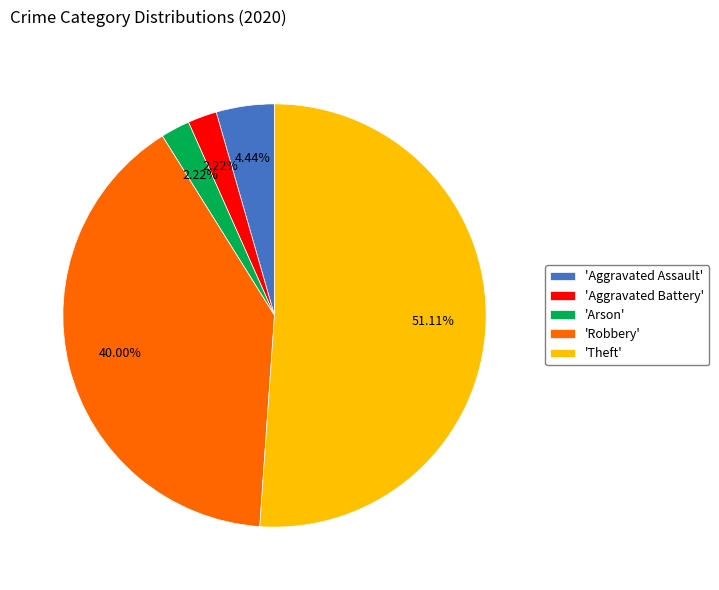

What is the ratio of the value at 'Robbery' to the value at 'Arson'?

18.0